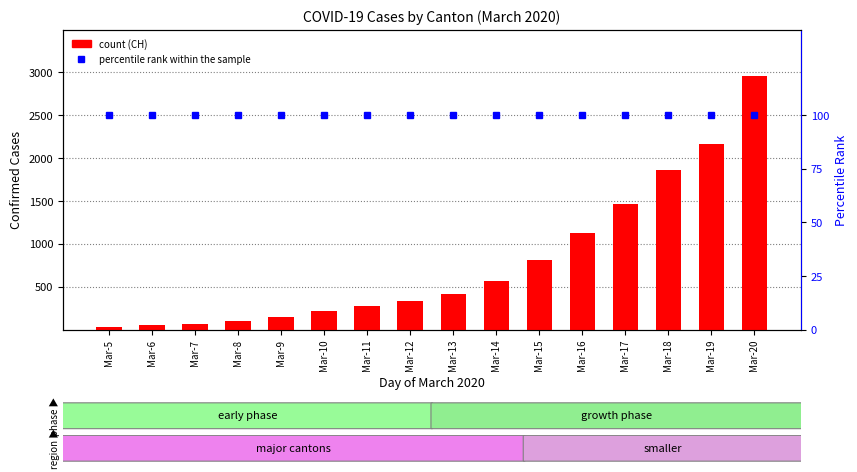

Rank the series by their average value, from lowest to highest.

percentile rank within the sample, CH